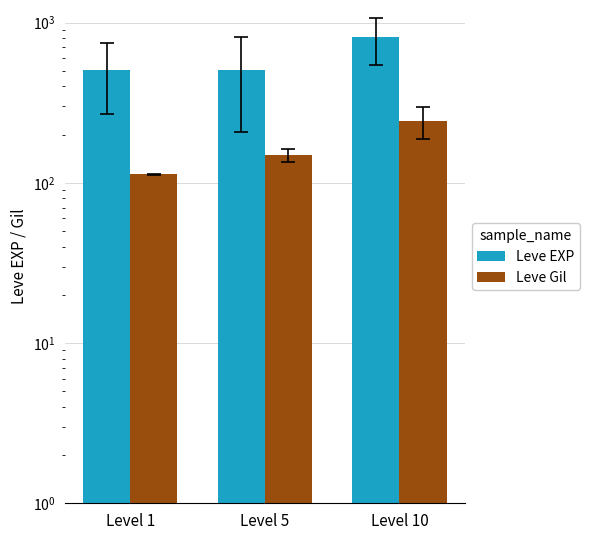

What is the minimum value for Leve Gil?

113.0